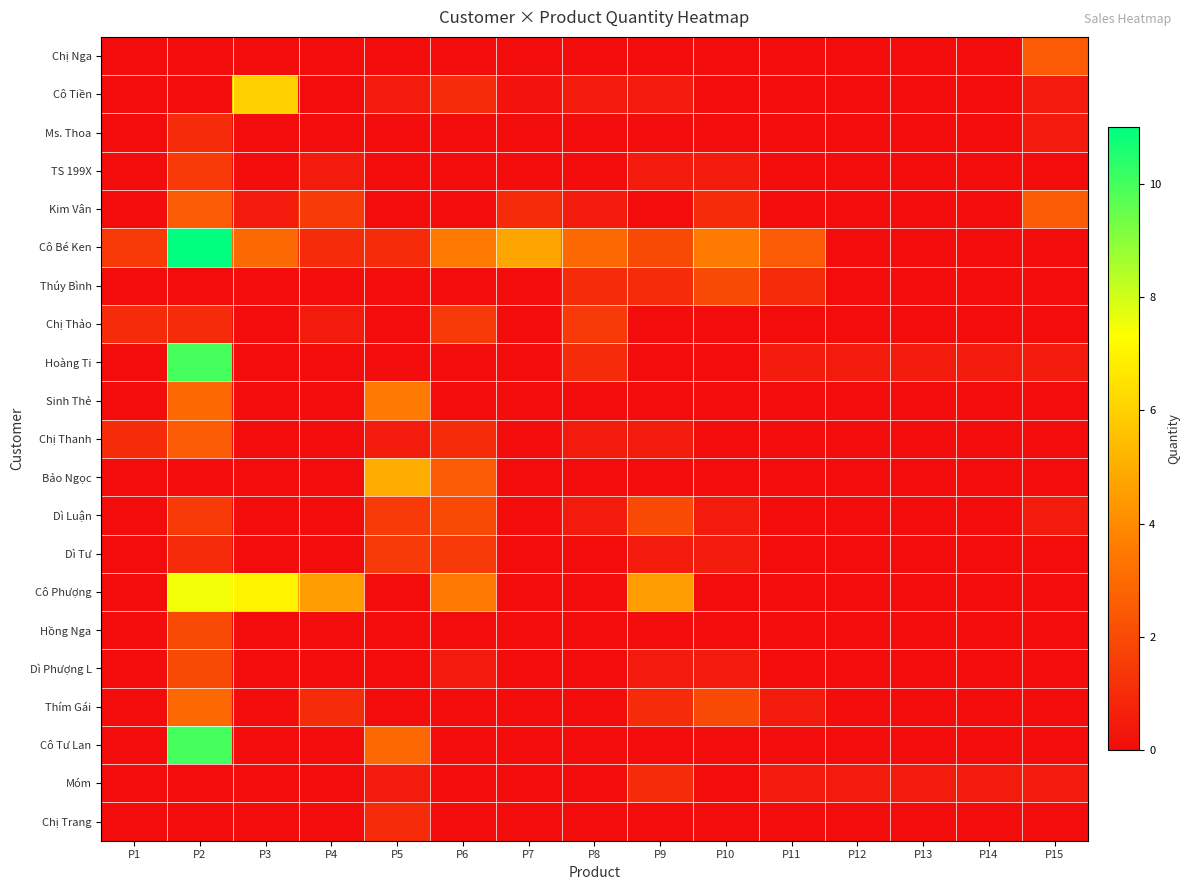

Between P3 and P4, which series saw the biggest shift?

Cô Tiền